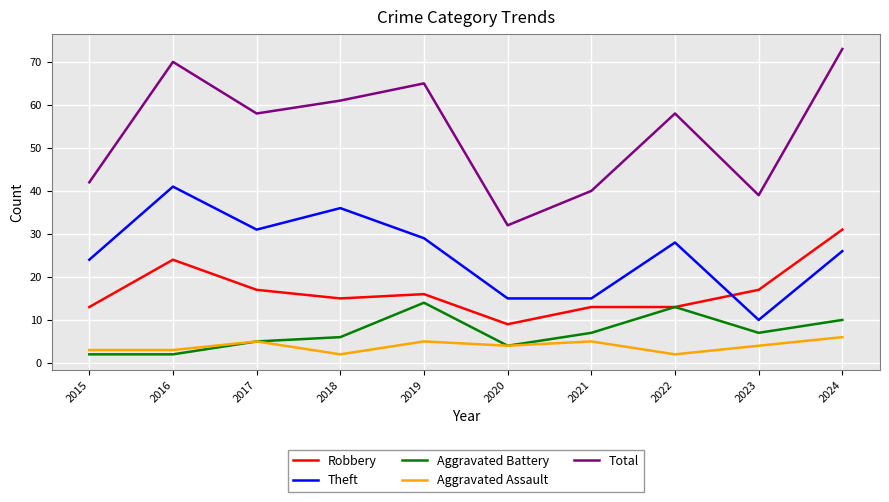

Which series has the largest total across all categories?

Total